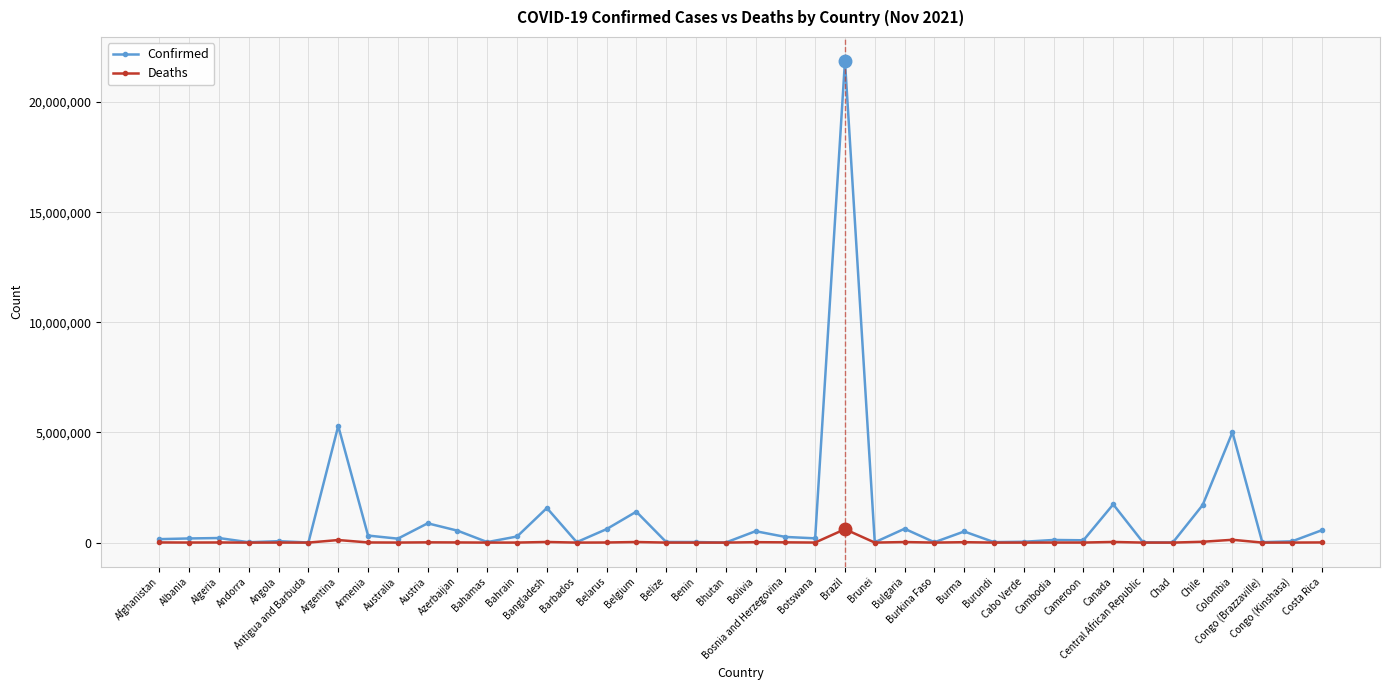

What is the sum of all Confirmed values?

45184425